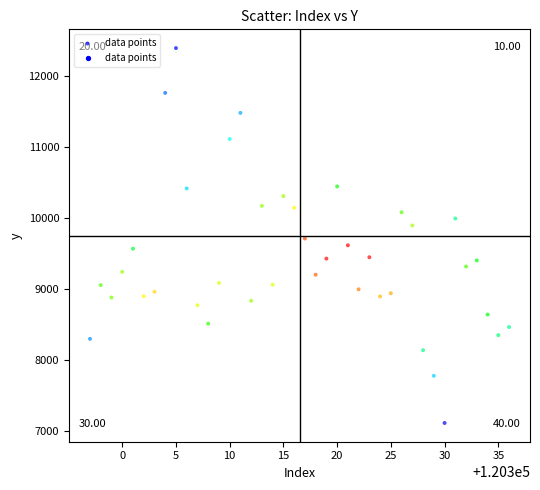

What is the range of Y values (max minus min)?

5293.3